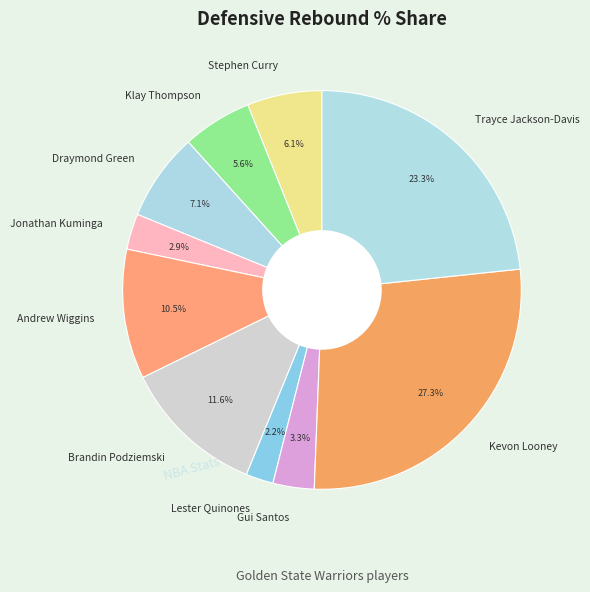

Is it true that Stephen Curry is 6% of the pie?

True